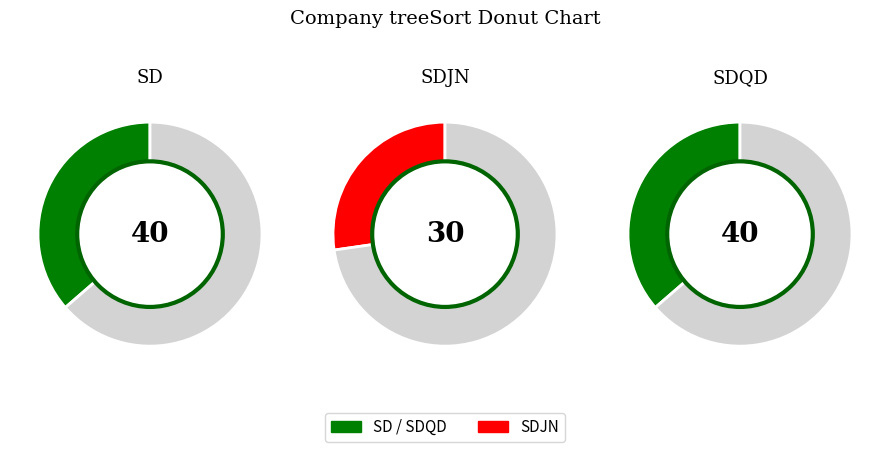

Rank the categories by value from highest to lowest.

SD, SDQD, SDJN